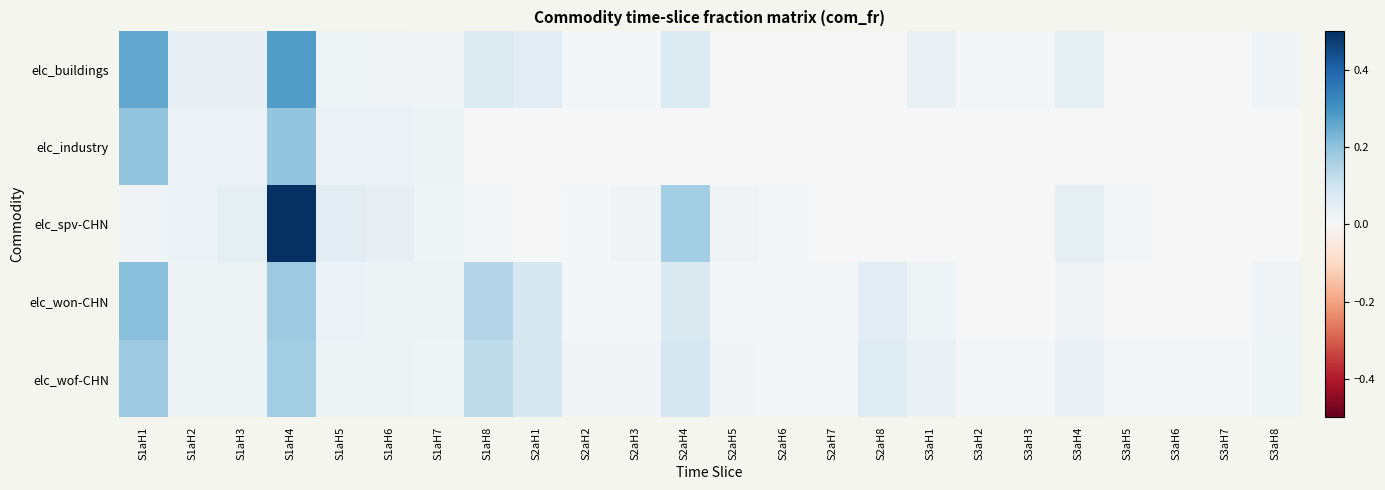

At how many categories does at least one series exceed 0?

24